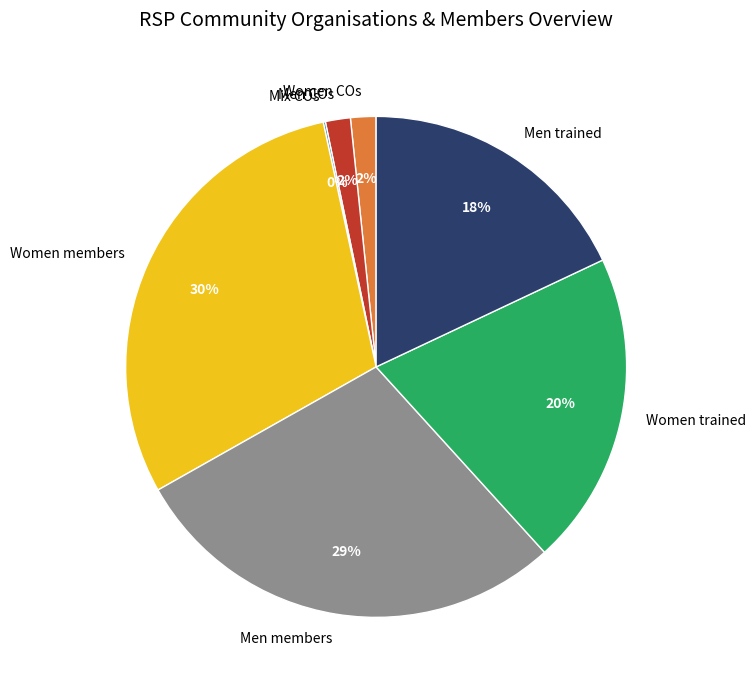

To the nearest percent, what percentage of the pie is Men trained?

18%